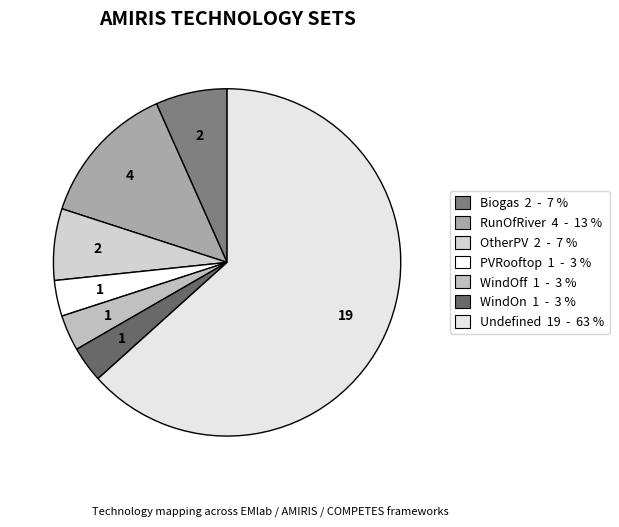

How many slices are in this pie chart?

7